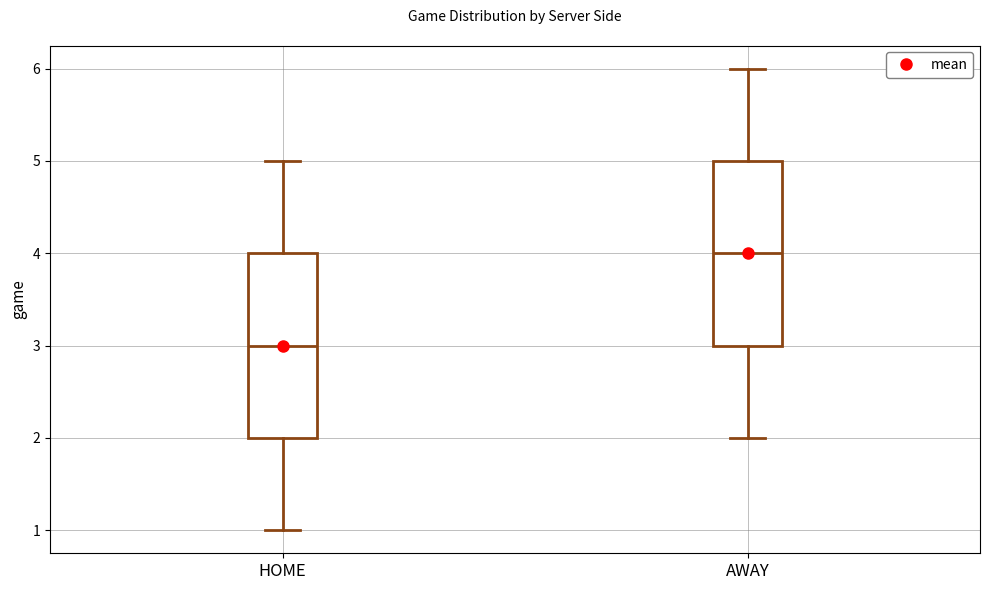

Reading left to right, read every box against the y-axis: the position of its median line, the range the box covers, and the ends of its whiskers. The values are not printed on the chart, so give them approximately, as read against the axis.

HOME: median 3, box 2 to 4, whiskers 1 to 5
AWAY: median 4, box 3 to 5, whiskers 2 to 6